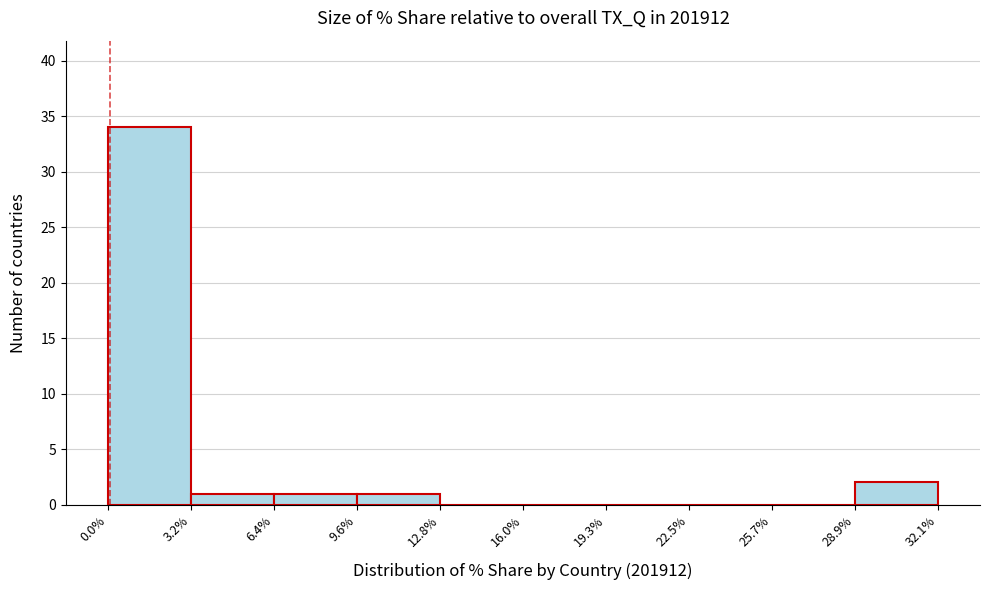

Reading left to right, transcribe this chart: for each bar, give the range it covers on the x-axis and its height. The values are not printed on the chart, so give them approximately, as read against the axis.

0.0% to 3.2%: 34
3.2% to 6.4%: 1
6.4% to 9.6%: 1
9.6% to 12.8%: 1
12.8% to 16.0%: 0
16.0% to 19.3%: 0
19.3% to 22.5%: 0
22.5% to 25.7%: 0
25.7% to 28.9%: 0
28.9% to 32.1%: 2